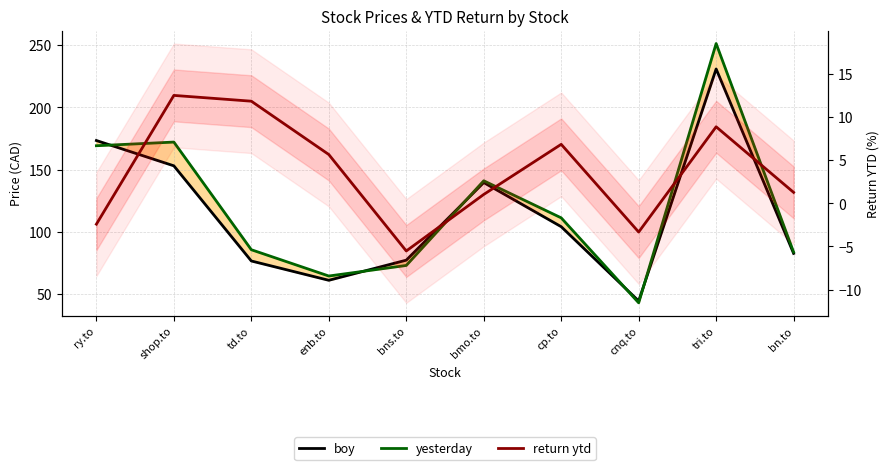

What is the value of the yesterday point at the 10th from the left?

83.7